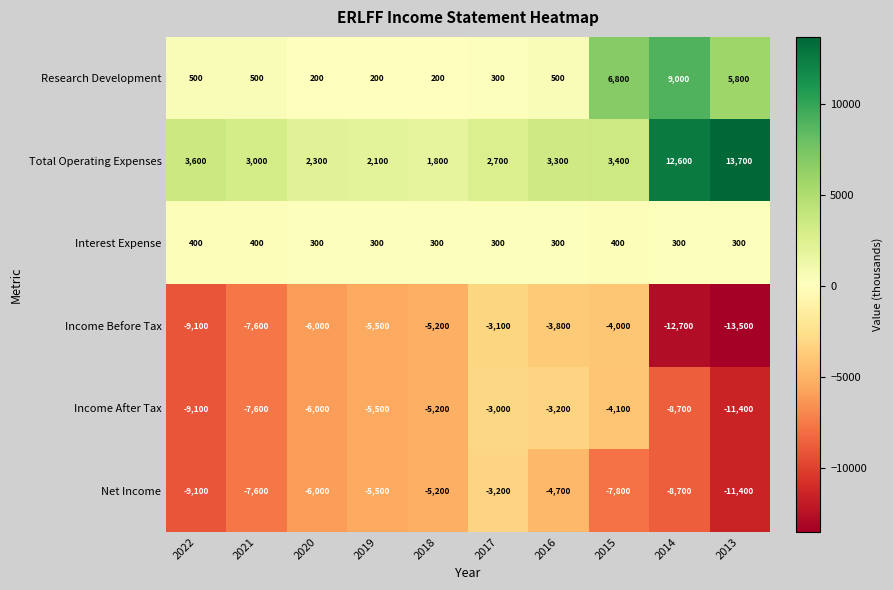

How many series are shown in this chart?

6